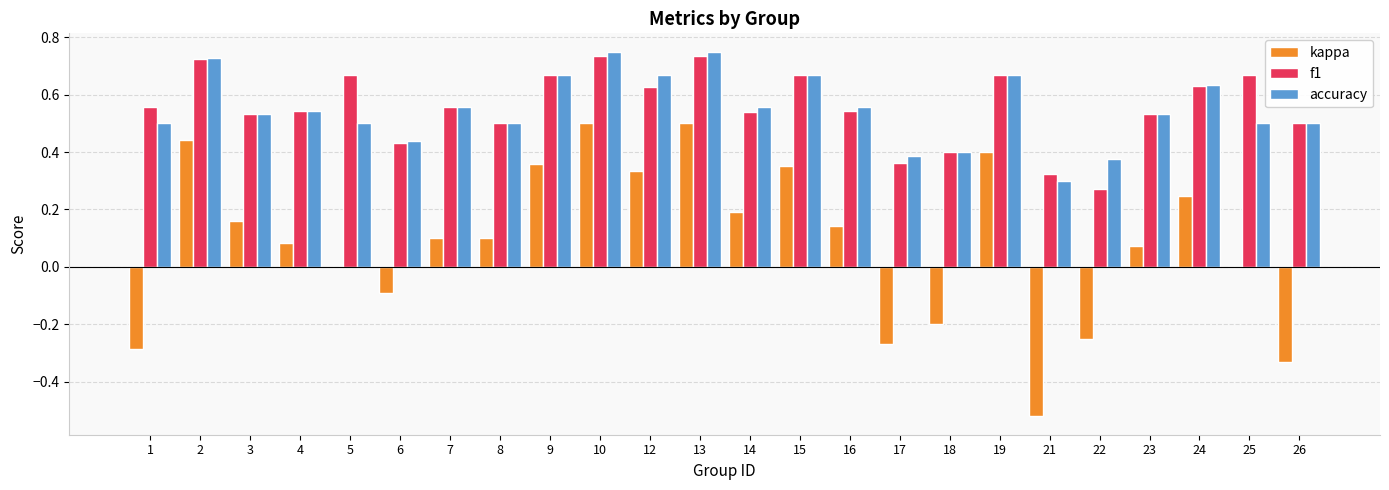

Count the number of data series in this chart.

3